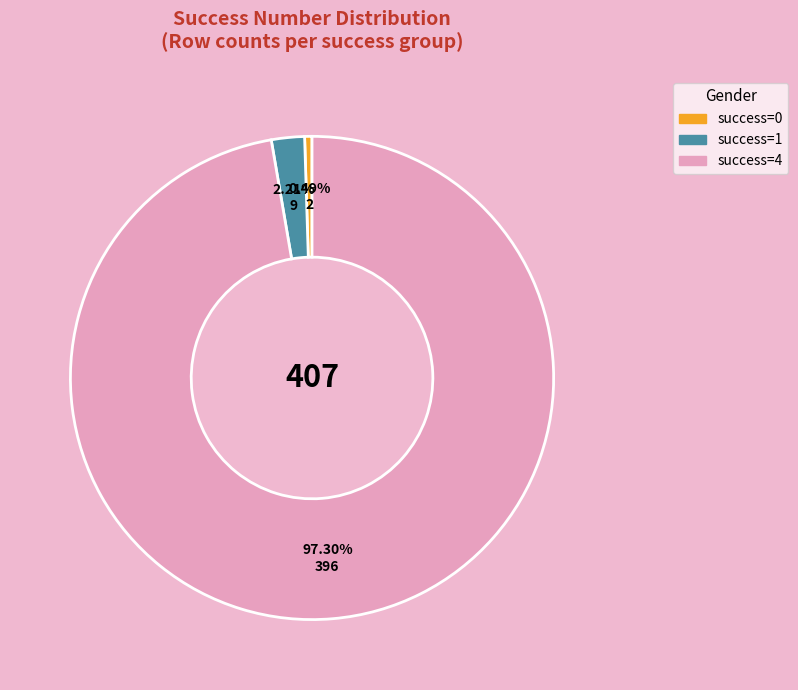

How many slices are in this pie chart?

3